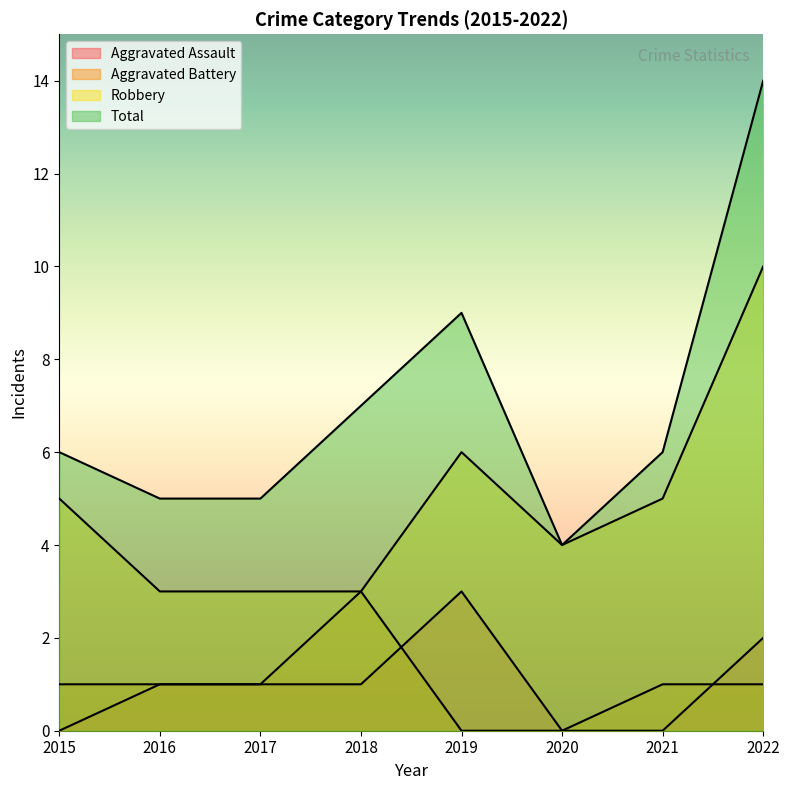

True or false: Robbery and Aggravated Assault cross at least once.

False